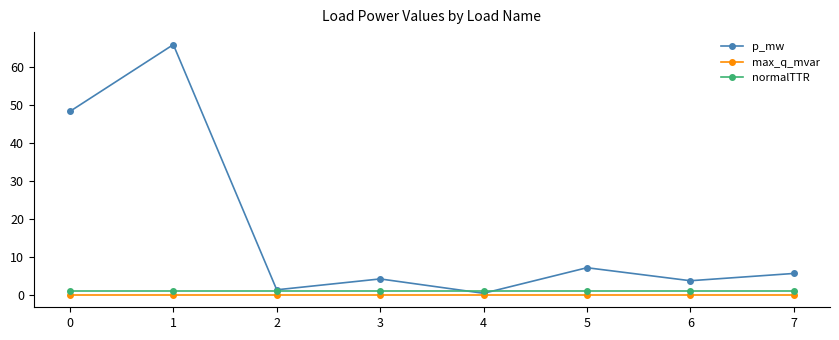

What is the highest value of the normalTTR series?

1.0